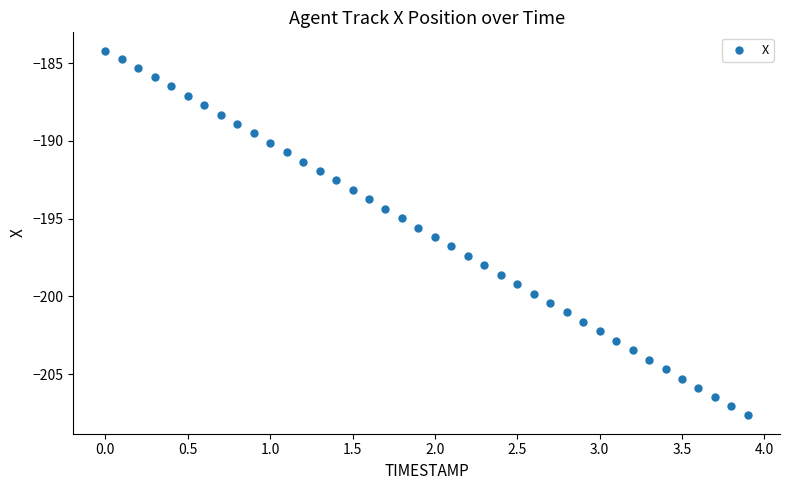

What is the range of Y values (max minus min)?

23.5